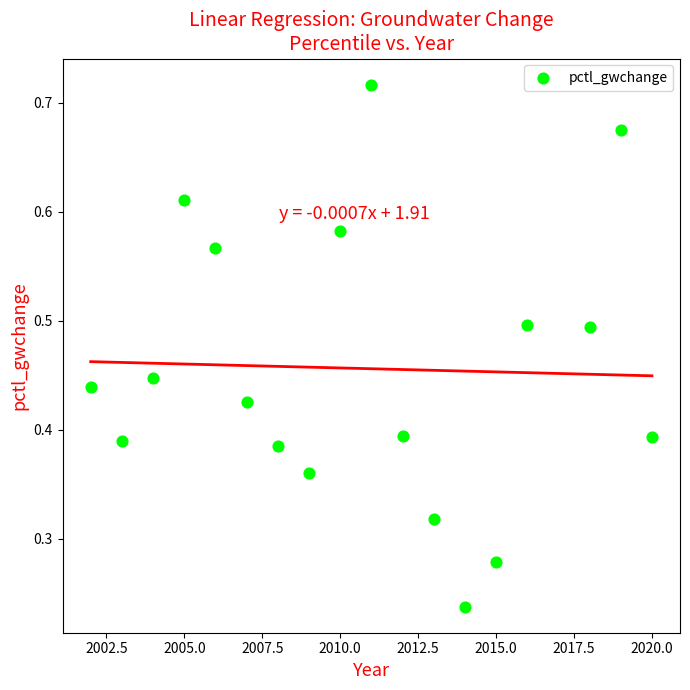

What is the range of X values (max minus min)?

18.0